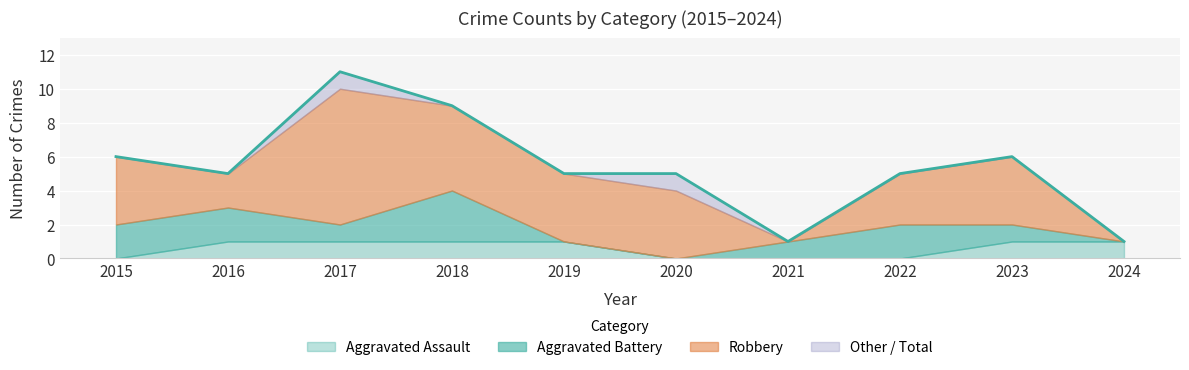

List the series in order of their peak value, highest first.

Total, Robbery, Aggravated Battery, Aggravated Assault